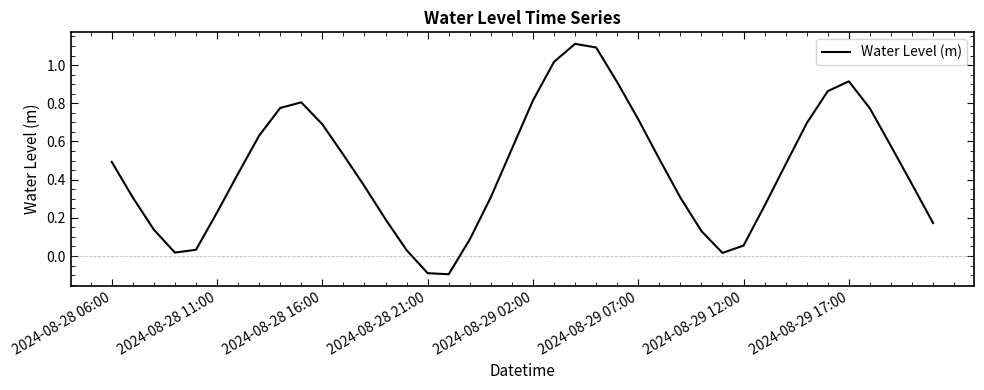

What is the sum of all values?

18.2